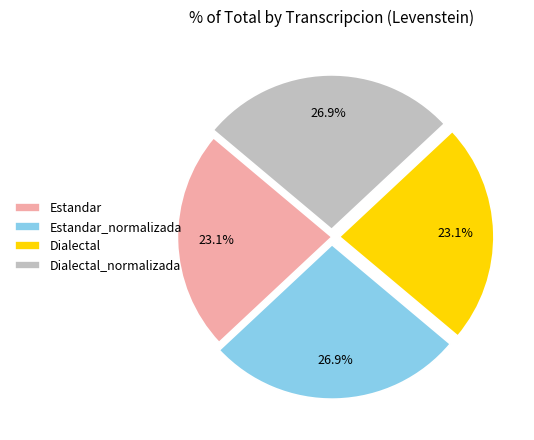

True or false: Estandar_normalizada accounts for 27% of the total.

True